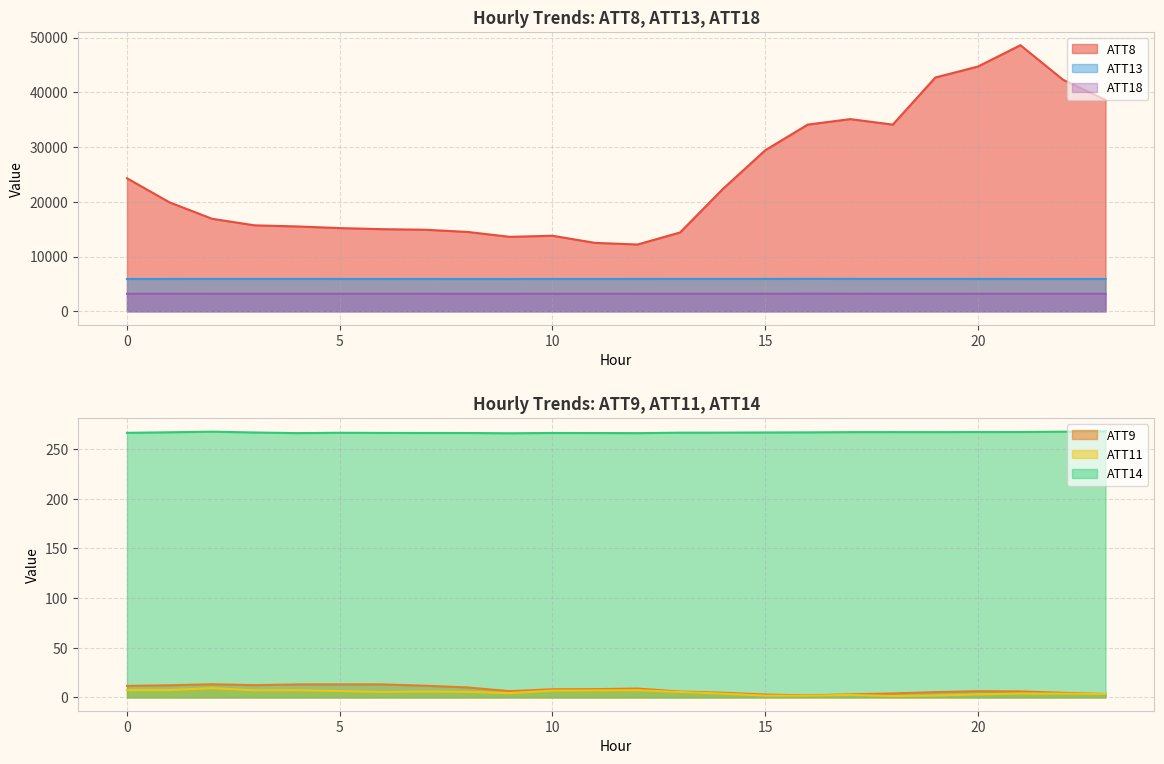

At 15, list the series in order from largest to smallest.

ATT8, ATT13, ATT18, ATT14, ATT9, ATT11